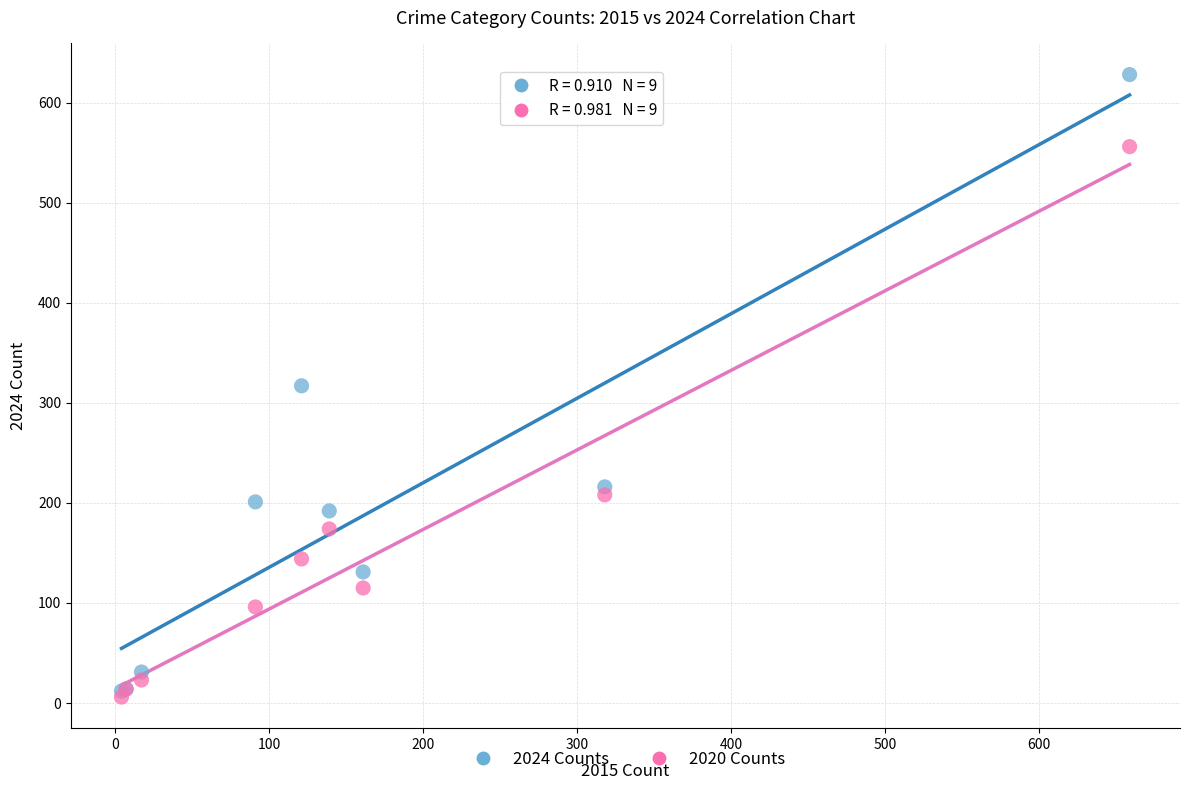

In the 2020 Counts series, what Y value is closest to 281?

208